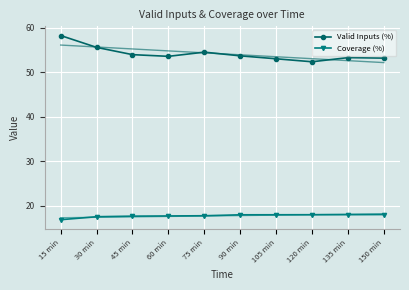

What is the highest value of the Valid Inputs (%) series?

58.2